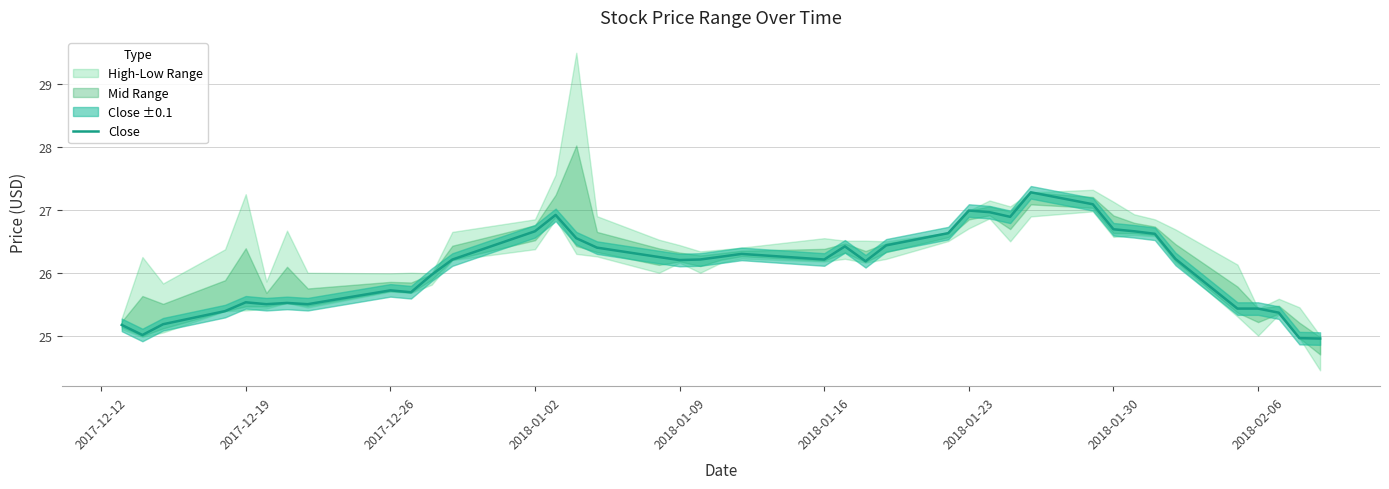

What is the minimum value for Close?

25.0